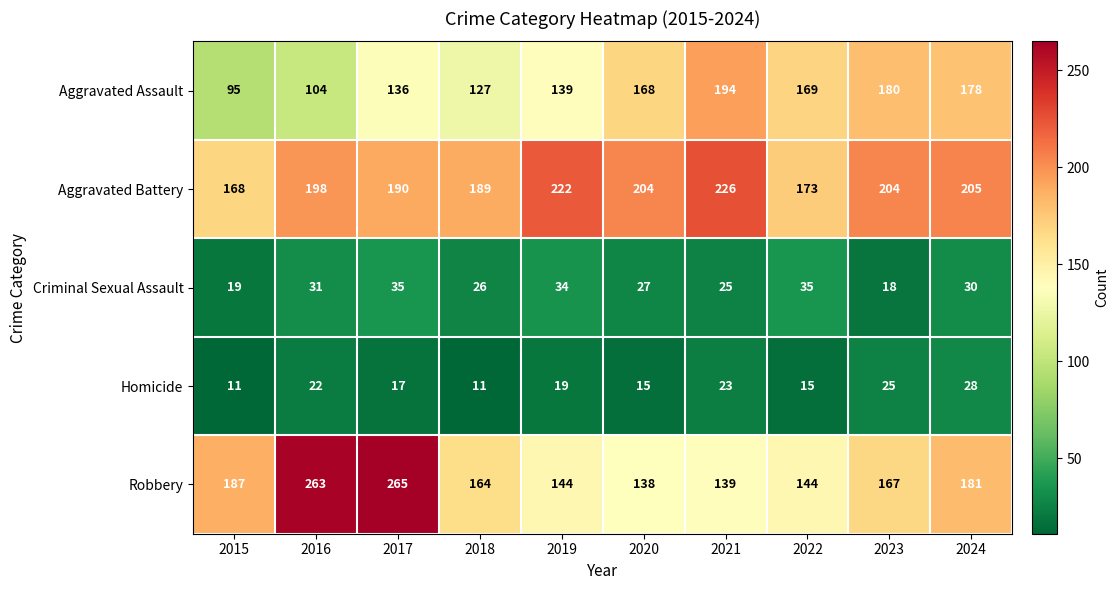

At which label does Criminal Sexual Assault first exceed 30?

2016